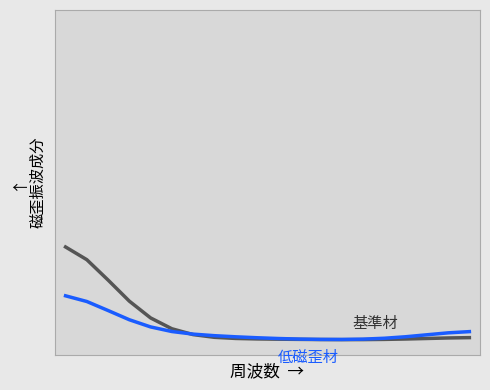

Does the chart have visible grid lines?

No